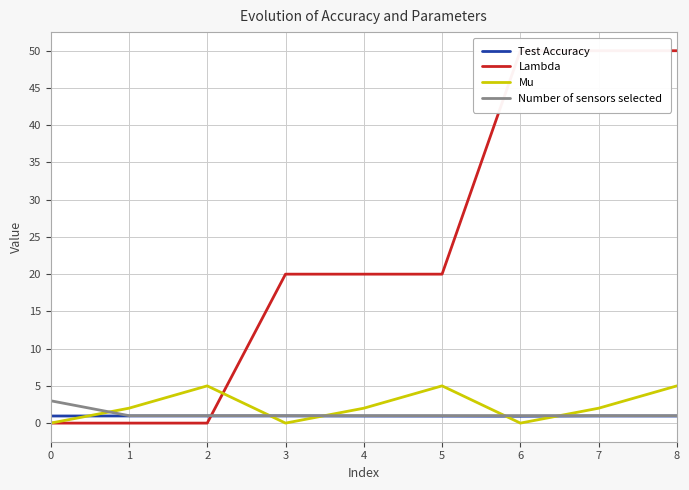

Count the Test Accuracy values in the range 0 to 1.

9